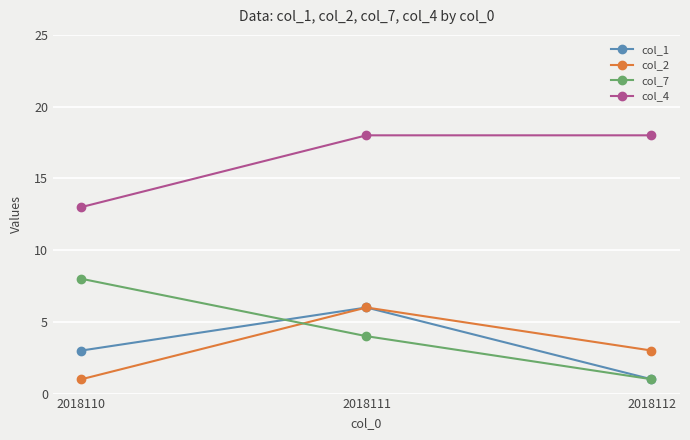

Reading right to left, extract all data points from this chart.

col_1: 2018112=1	2018111=6	2018110=3
col_2: 2018112=3	2018111=6	2018110=1
col_7: 2018112=1	2018111=4	2018110=8
col_4: 2018112=18	2018111=18	2018110=13